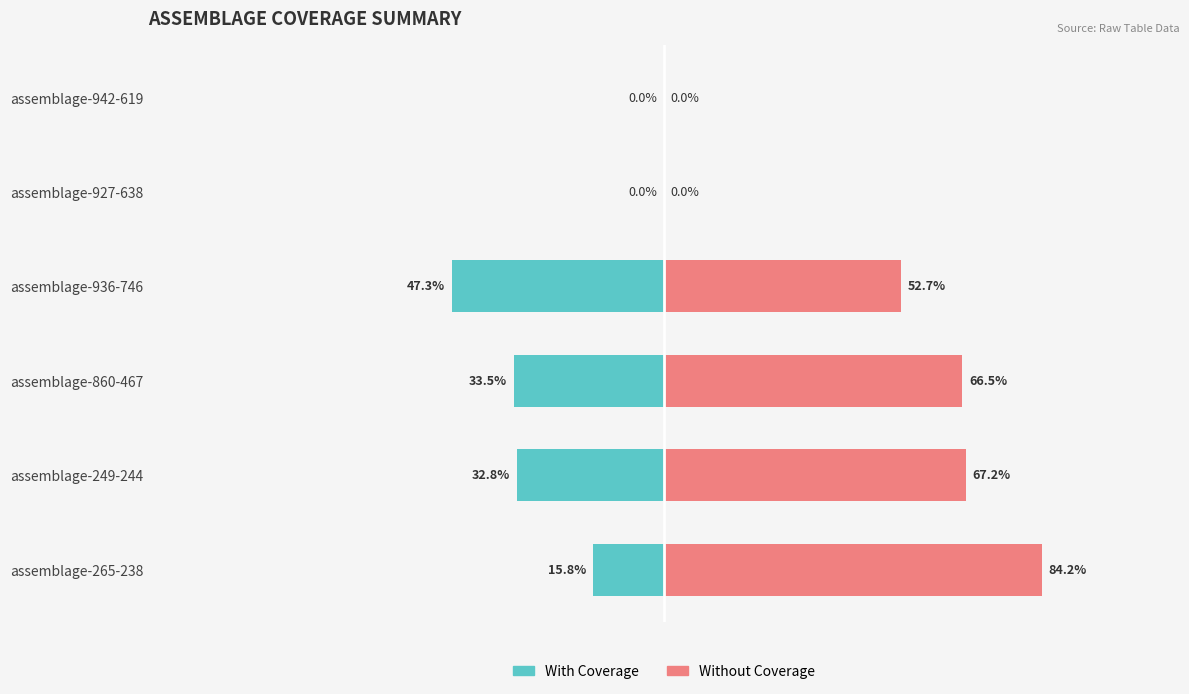

What is the maximum value shown in the chart?

84.2